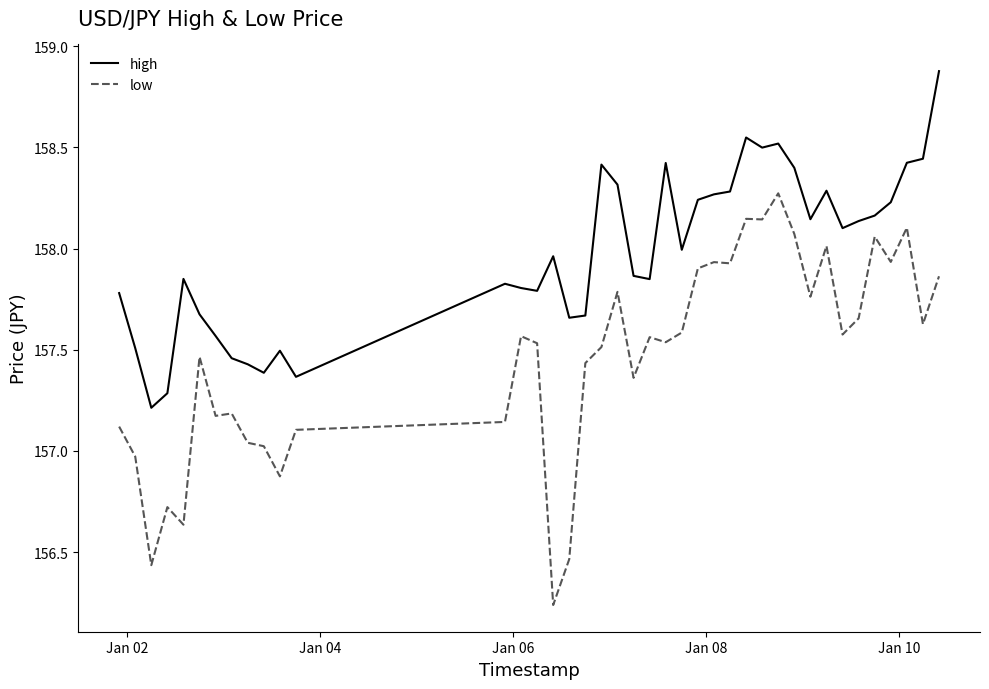

What is the difference between the maximum and minimum values in the low series?

2.0